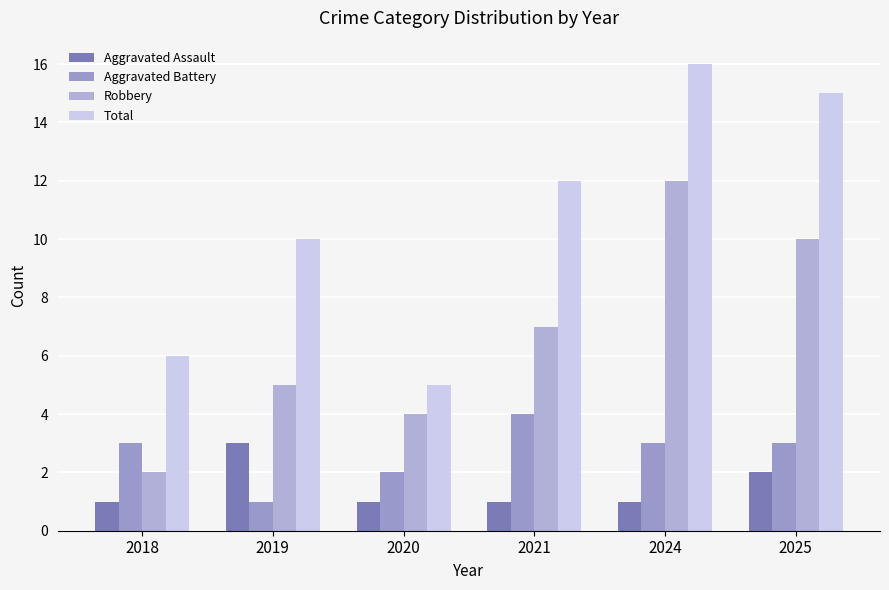

What is the sum of the Total values at 2020 and 2025?

20